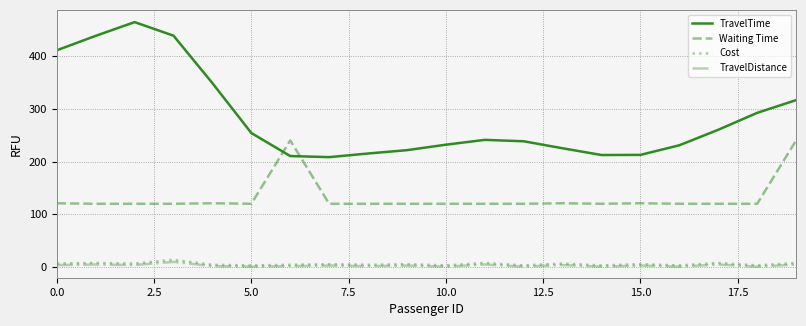

How many lines are shown in the chart?

4